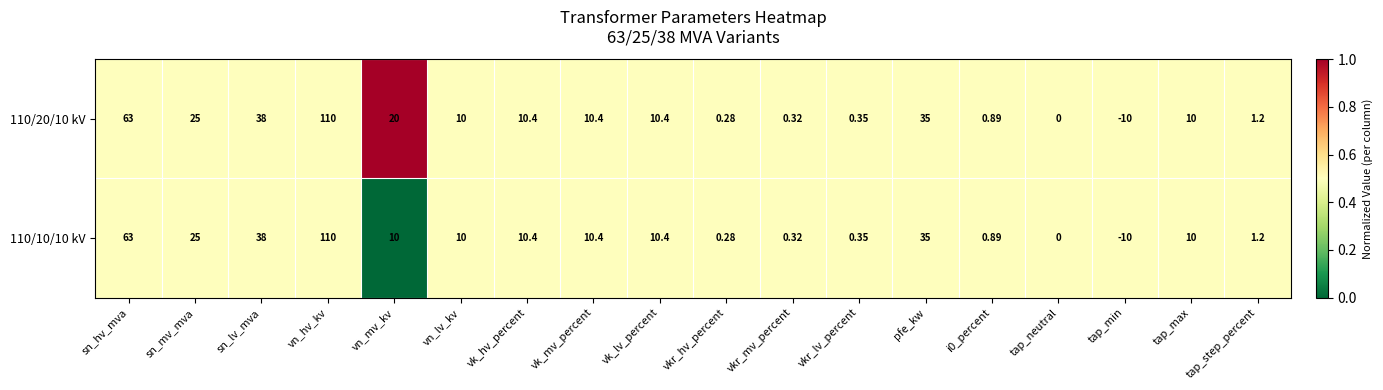

Which label corresponds to the smallest value in the chart?

tap_min